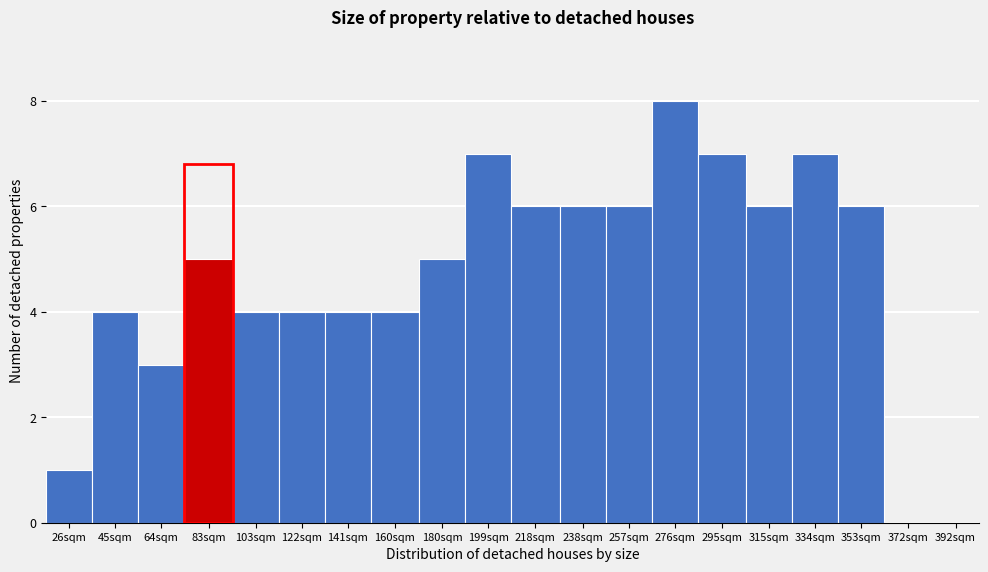

Reading right to left, transcribe all the data shown in this chart.

392sqm=0	372sqm=0	353sqm=6	334sqm=7	315sqm=6	295sqm=7	276sqm=8	257sqm=6	238sqm=6	218sqm=6	199sqm=7	180sqm=5	160sqm=4	141sqm=4	122sqm=4	103sqm=4	83sqm=5	64sqm=3	45sqm=4	26sqm=1